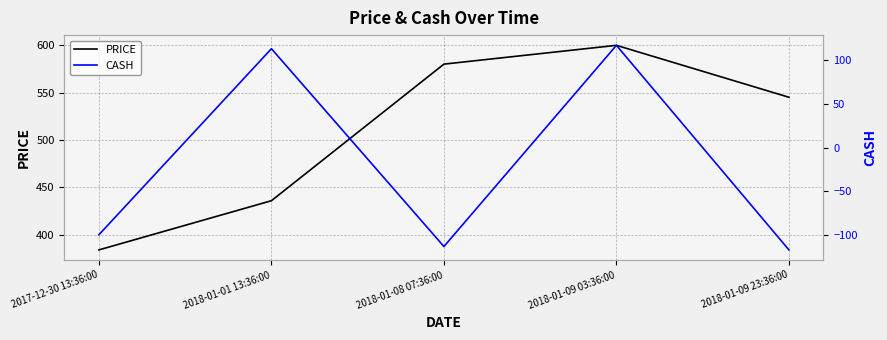

Is it true that PRICE equals 152.2 at 2018-01-09 23:36:00?

False